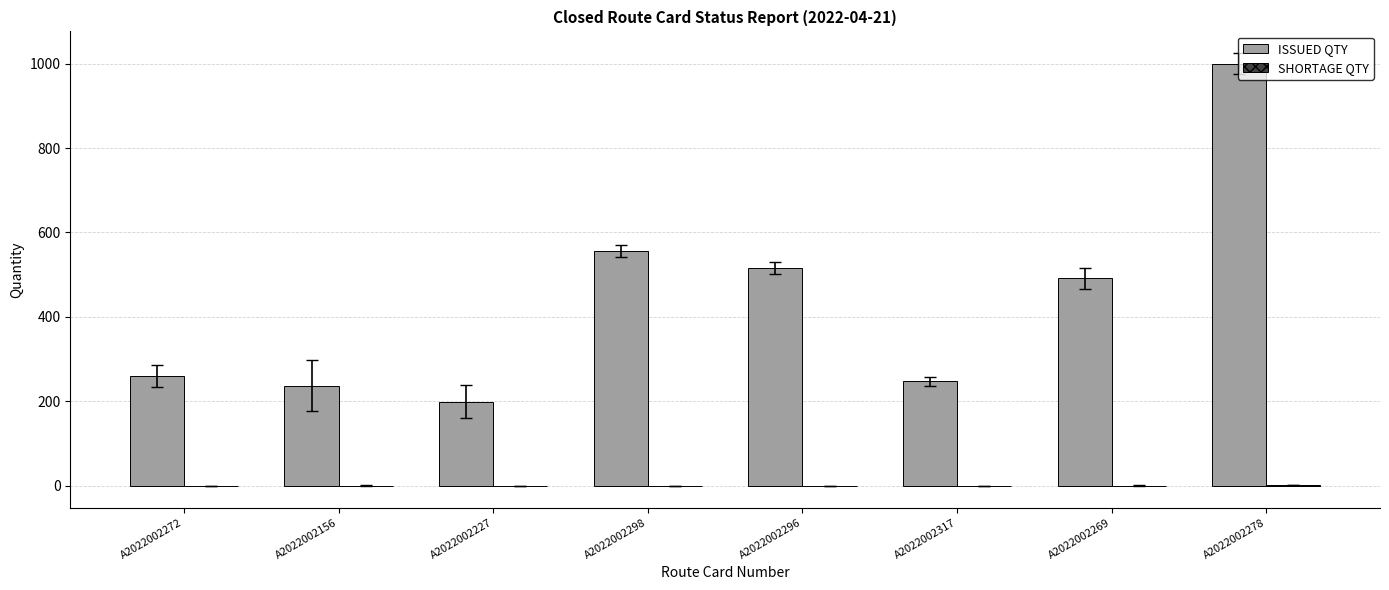

True or false: ISSUED QTY has a value of 260.0 at A2022002272.

True